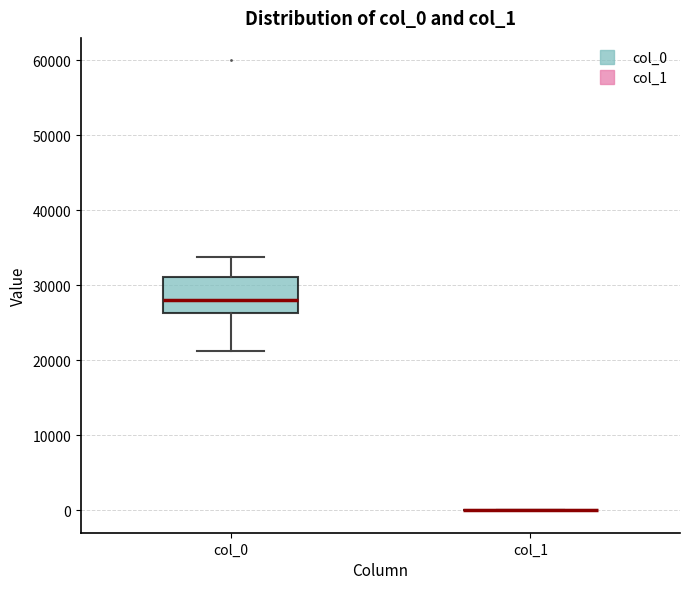

Reading left to right, transcribe this box plot: for each box, give where its median line is, the range the box spans, and where its two whiskers end, as read against the y-axis. The values are not printed on the chart, so give them approximately, as read against the axis.

col_0: median 28000, box 26000 to 31000, whiskers 21000 to 34000
col_1: box collapsed to a line at 0, whiskers 0 to 0